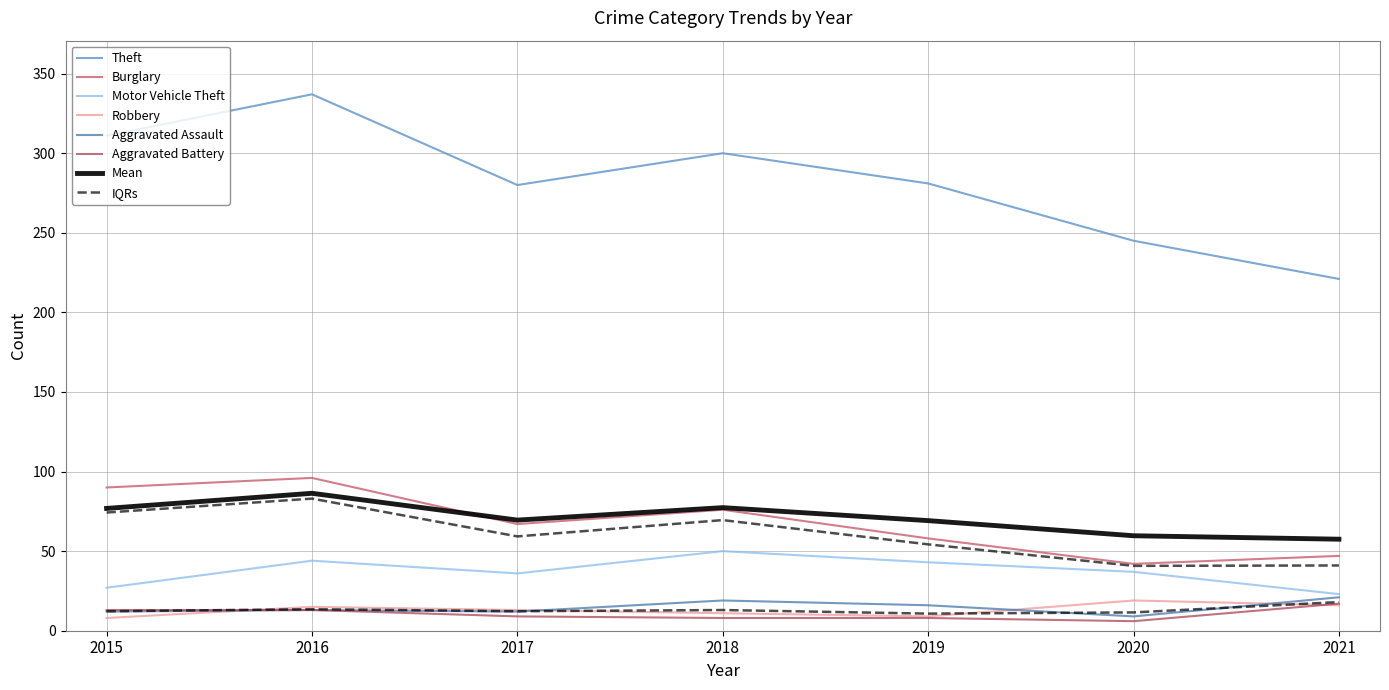

How many interior local peaks does the Aggravated Assault series have?

2